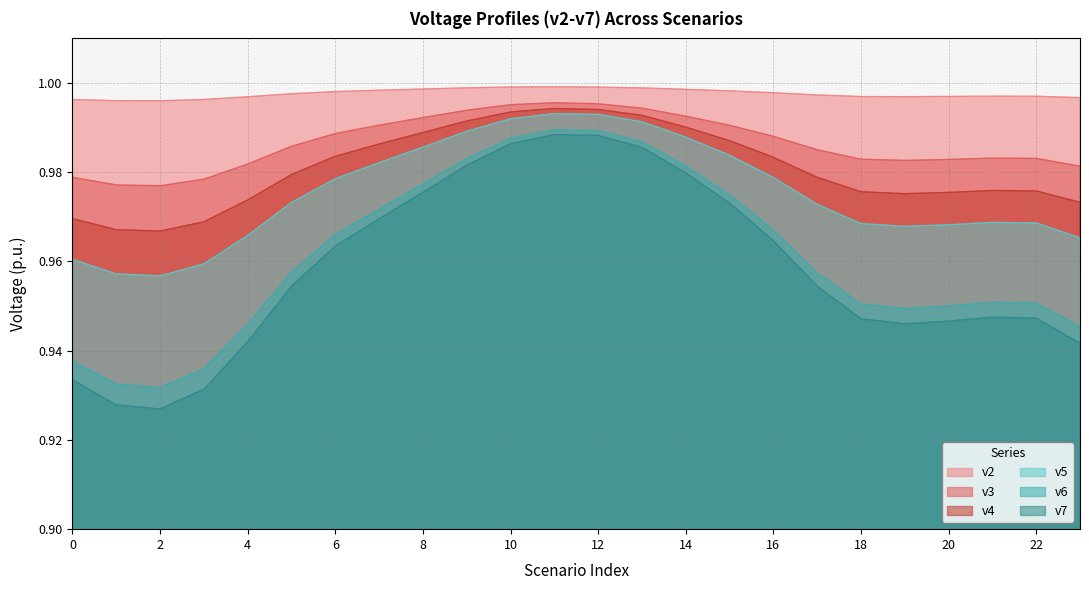

Is it true that v2 equals 1.3 at 3?

False